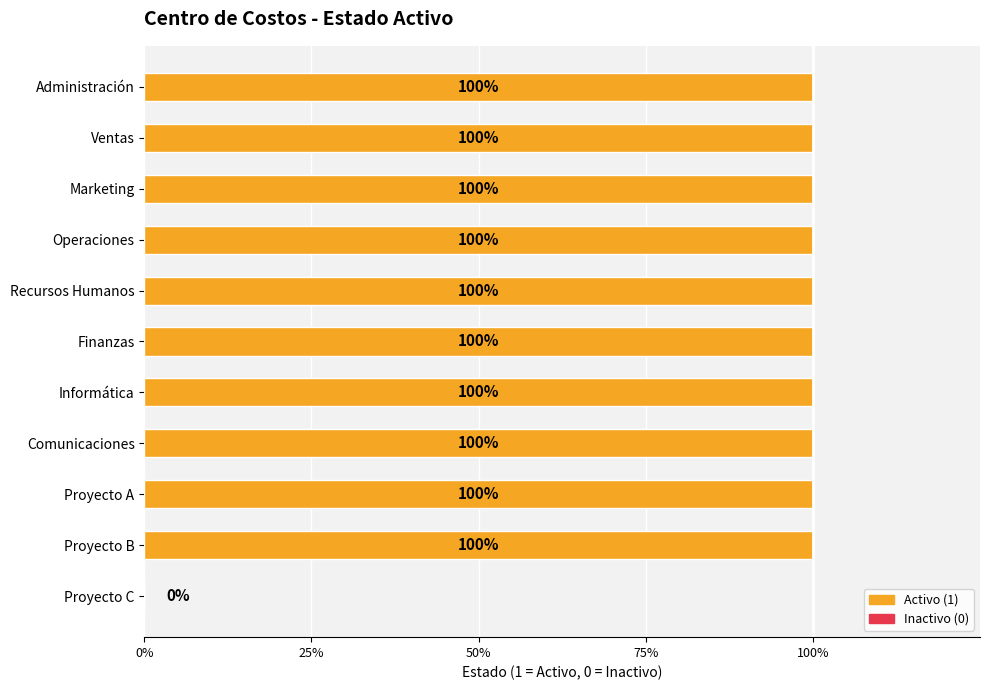

Are the bars horizontal?

Yes